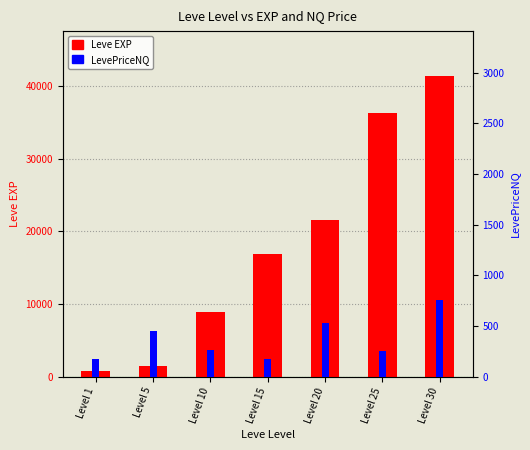

Reading left to right, transcribe all the data shown in this chart.

Leve EXP: 800	1420	8930	16920	21600	36390	41410
LevePriceNQ: 170	450	258	174	528	252	758